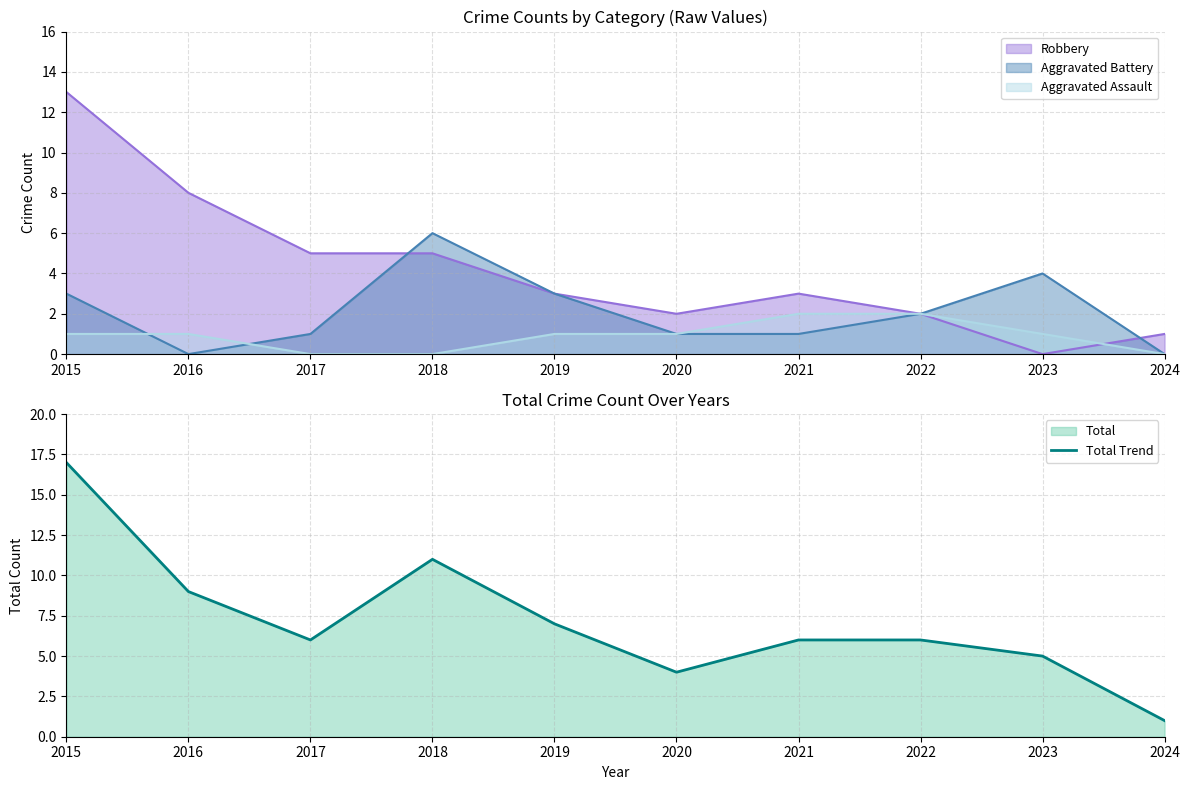

At which category does the chart reach its minimum across all series?

2024